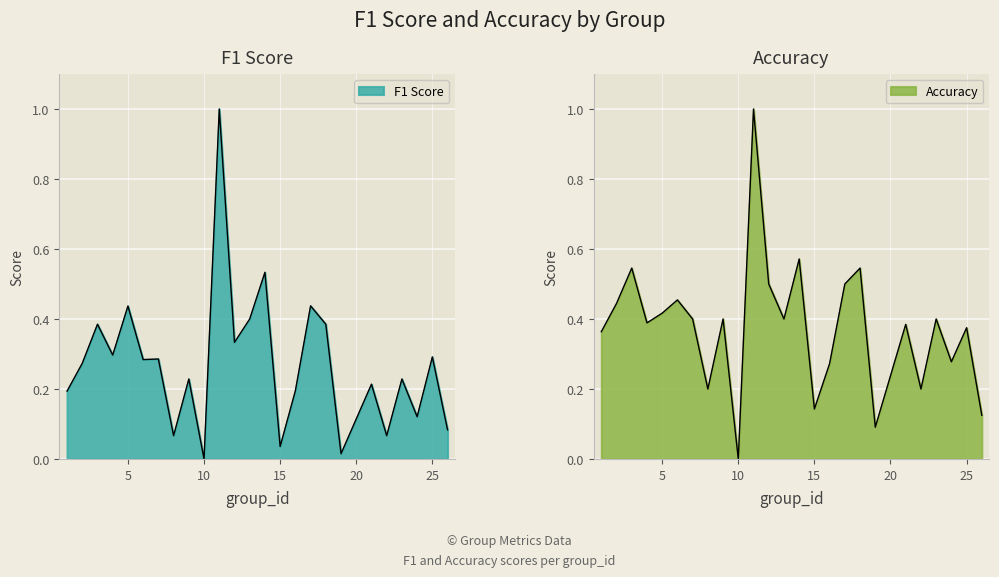

True or false: accuracy has a value of 0.3 at 2.

False